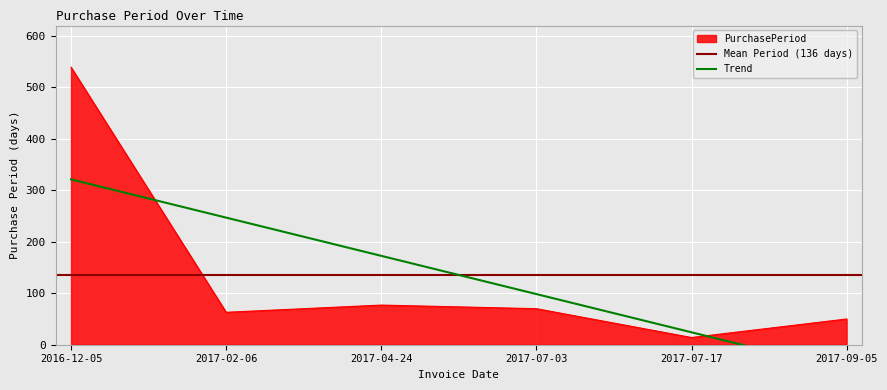

Reading left to right, extract all data points from this chart.

539	63	77	70	14	50